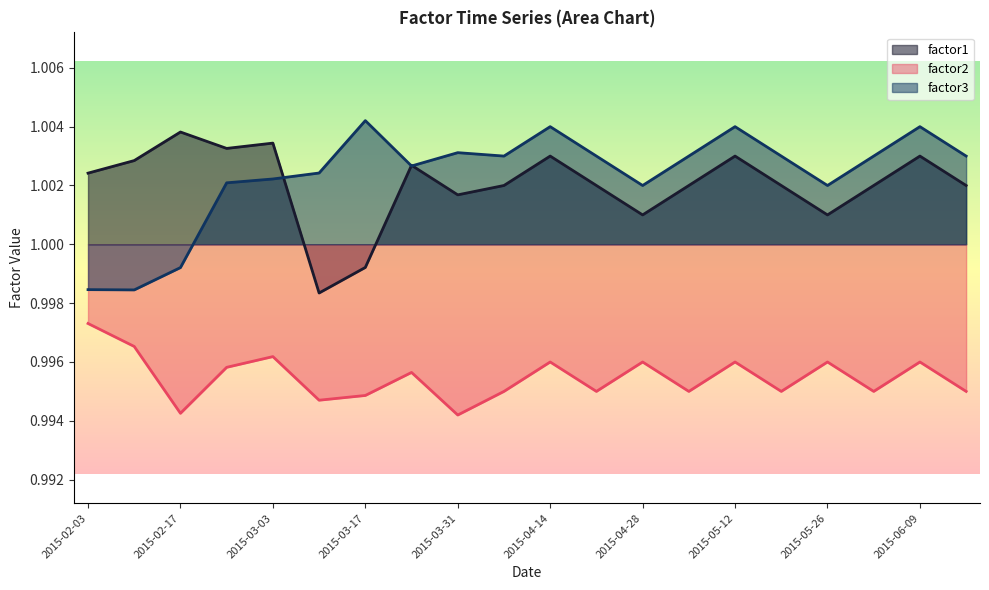

The factor3 series shows 1.7 at 2015-03-17. True or false?

False